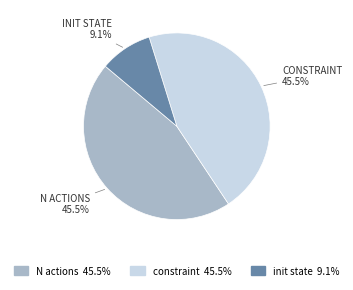

What percentage is NOT represented by N actions?

54.5%